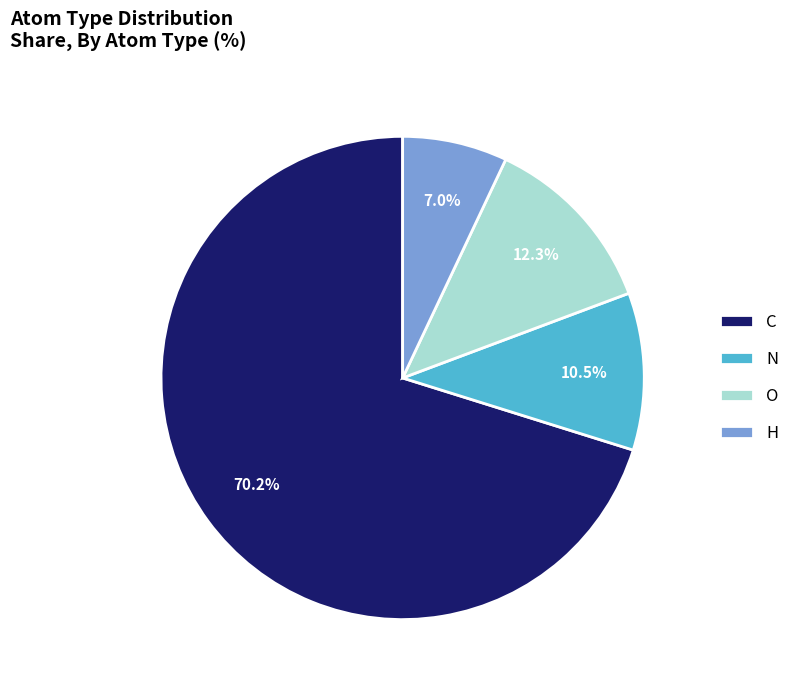

How many slices are in this pie chart?

4